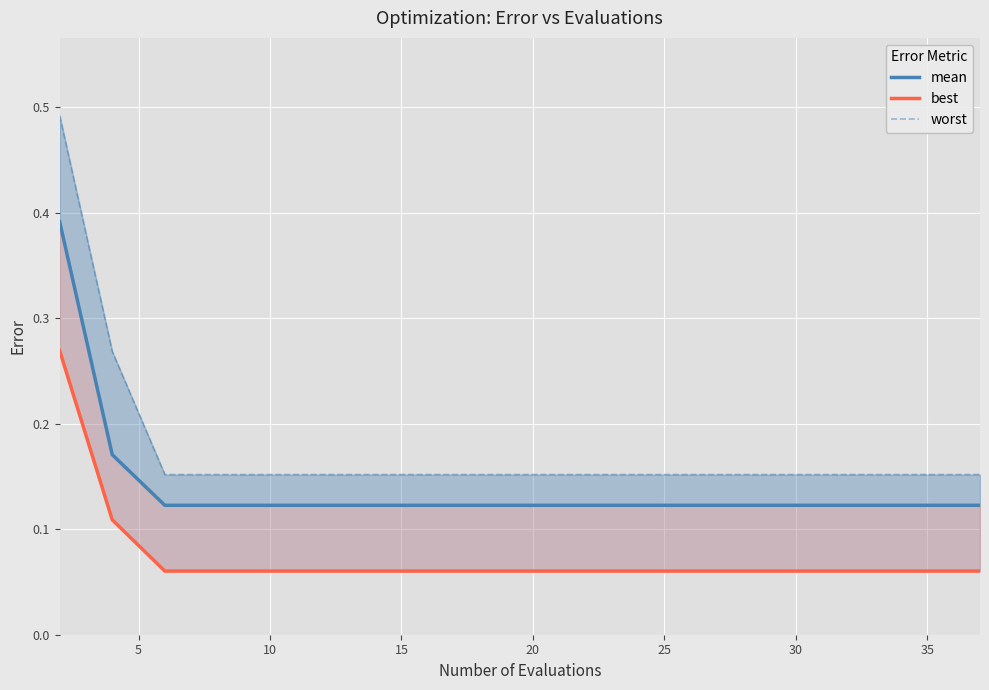

Is the value of worst at 19 greater than the value of best at 19?

Yes